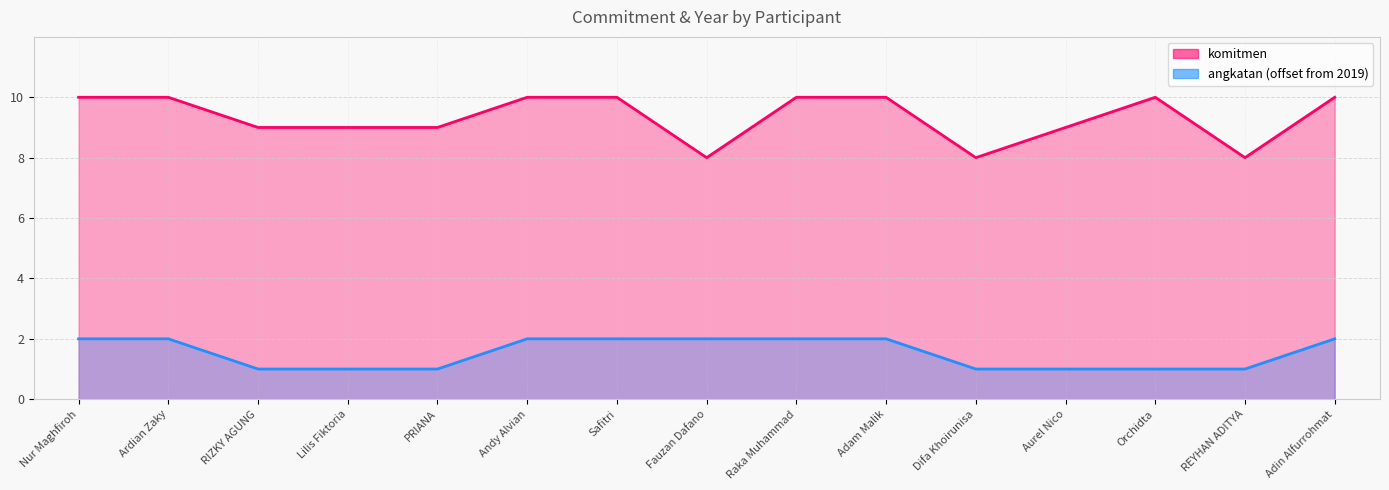

What is the difference between the second highest and minimum values in the komitmen series?

2